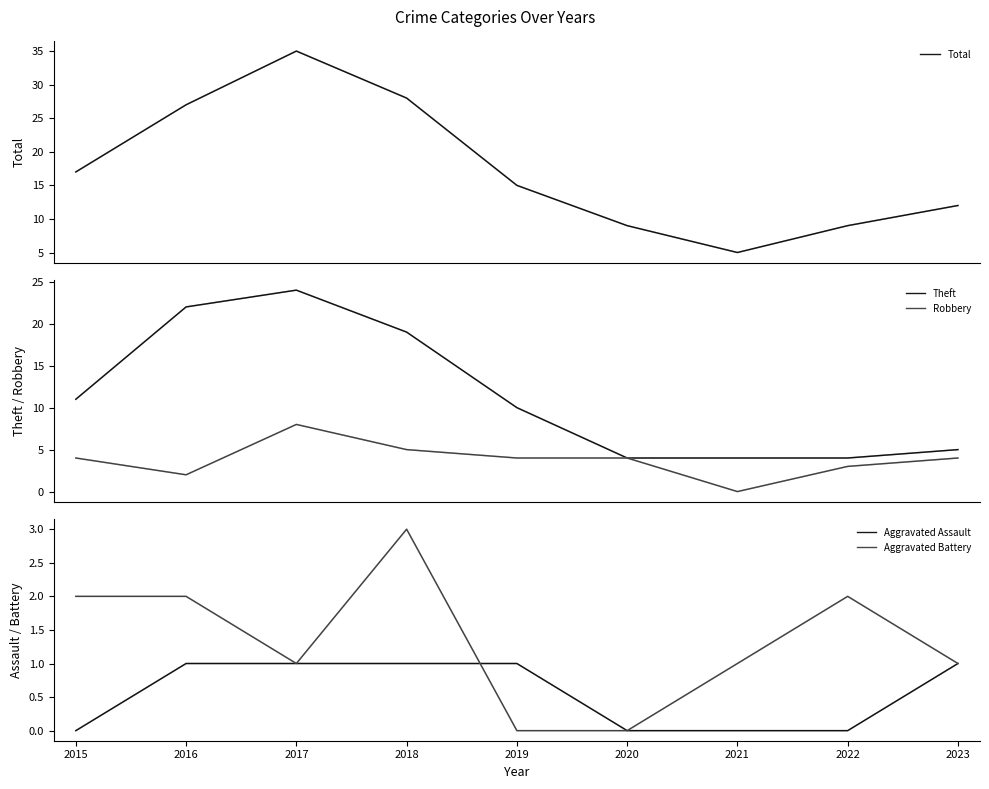

Read the Aggravated Battery value at 2022.

2